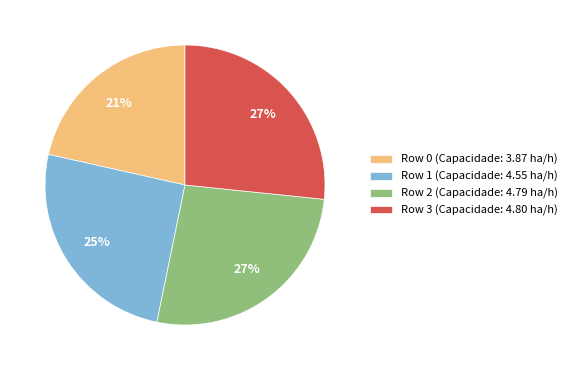

Does Row 0 represent more than half of the total?

No